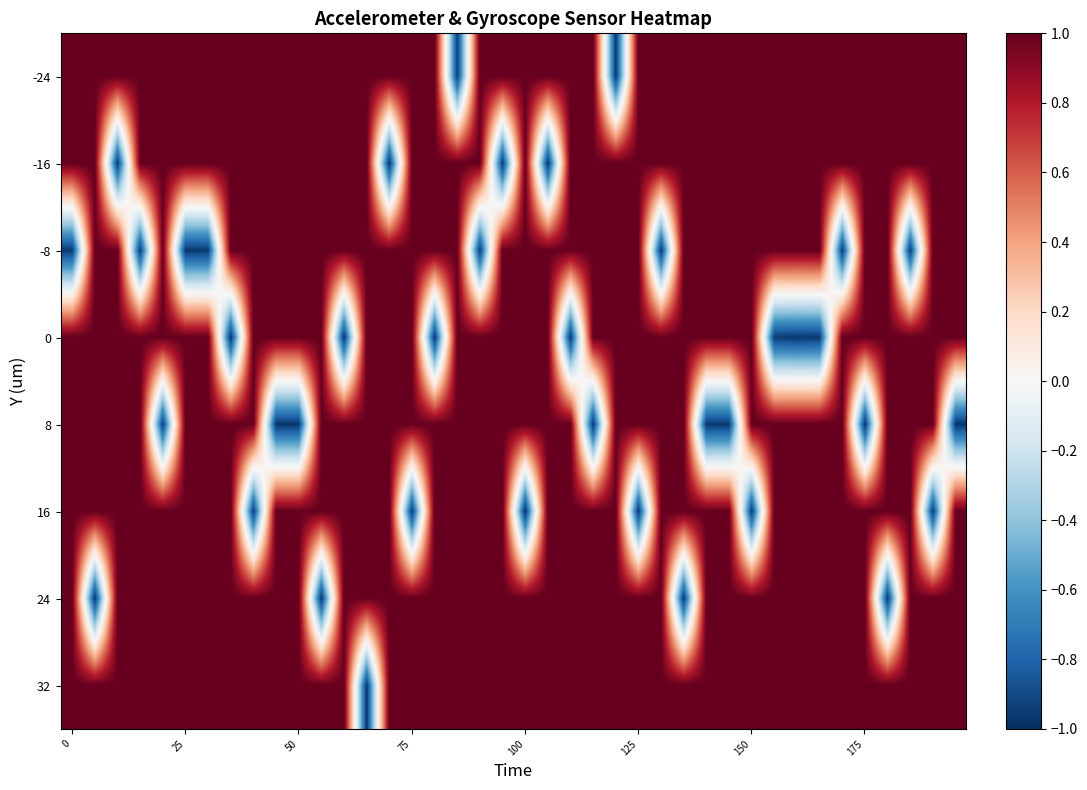

Reading right to left, transcribe all the data shown in this chart.

-24: 1.0	1.0	1.0	1.0	1.0	1.0	1.0	1.0	1.0	1.0	1.0	1.0	1.0	1.0	1.0	-1.0	1.0	1.0	1.0	1.0	1.0	1.0	-0.9	1.0	1.0	1.0	1.0	1.0	1.0	1.0	1.0	1.0	1.0	1.0	1.0	1.0	1.0	1.0	1.0	1.0
-16: 1.0	1.0	1.0	1.0	1.0	1.0	1.0	1.0	1.0	1.0	1.0	1.0	1.0	1.0	1.0	1.0	1.0	1.0	-1.0	1.0	-1.0	1.0	1.0	1.0	1.0	-1.0	1.0	1.0	1.0	1.0	1.0	1.0	1.0	1.0	1.0	1.0	1.0	-1.0	1.0	1.0
-8: 1.0	1.0	-1.0	1.0	1.0	-1.0	1.0	1.0	1.0	1.0	1.0	1.0	1.0	-1.0	1.0	1.0	1.0	1.0	1.0	1.0	1.0	-1.0	1.0	1.0	1.0	1.0	1.0	1.0	1.0	1.0	1.0	1.0	1.0	-1.0	-1.0	1.0	-1.0	1.0	1.0	-1.0
0: 1.0	1.0	1.0	1.0	1.0	1.0	-1.0	-1.0	-1.0	1.0	1.0	1.0	1.0	1.0	1.0	1.0	1.0	-1.0	1.0	1.0	1.0	1.0	1.0	-1.0	1.0	1.0	1.0	-1.0	1.0	1.0	1.0	1.0	-1.0	1.0	1.0	1.0	1.0	1.0	1.0	1.0
8: -1.0	1.0	1.0	1.0	-1.0	1.0	1.0	1.0	1.0	1.0	-1.0	-1.0	1.0	1.0	1.0	1.0	-1.0	1.0	1.0	1.0	1.0	1.0	1.0	1.0	1.0	1.0	1.0	1.0	1.0	-1.0	-1.0	1.0	1.0	1.0	1.0	-0.9	1.0	1.0	1.0	1.0
16: 1.0	-1.0	1.0	1.0	1.0	1.0	1.0	1.0	1.0	-1.0	1.0	1.0	1.0	1.0	-1.0	1.0	1.0	1.0	1.0	-1.0	1.0	1.0	1.0	1.0	-1.0	1.0	1.0	1.0	1.0	1.0	1.0	-0.9	1.0	1.0	1.0	1.0	1.0	1.0	1.0	1.0
24: 1.0	1.0	1.0	-1.0	1.0	1.0	1.0	1.0	1.0	1.0	1.0	1.0	-1.0	1.0	1.0	1.0	1.0	1.0	1.0	1.0	1.0	1.0	1.0	1.0	1.0	1.0	1.0	1.0	-1.0	1.0	1.0	1.0	1.0	1.0	1.0	1.0	1.0	1.0	-1.0	1.0
32: 1.0	1.0	1.0	1.0	1.0	1.0	1.0	1.0	1.0	1.0	1.0	1.0	1.0	1.0	1.0	1.0	1.0	1.0	1.0	1.0	1.0	1.0	1.0	1.0	1.0	1.0	-1.0	1.0	1.0	1.0	1.0	1.0	1.0	1.0	1.0	1.0	1.0	1.0	1.0	1.0